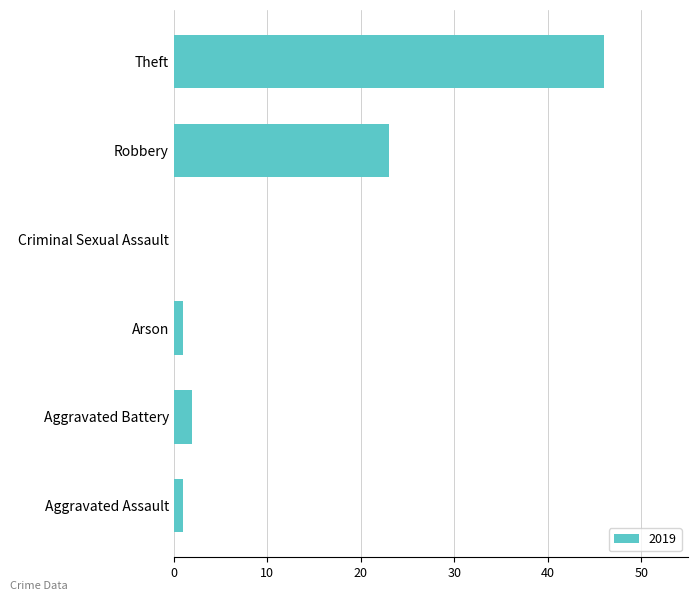

What is the sum of all values?

73